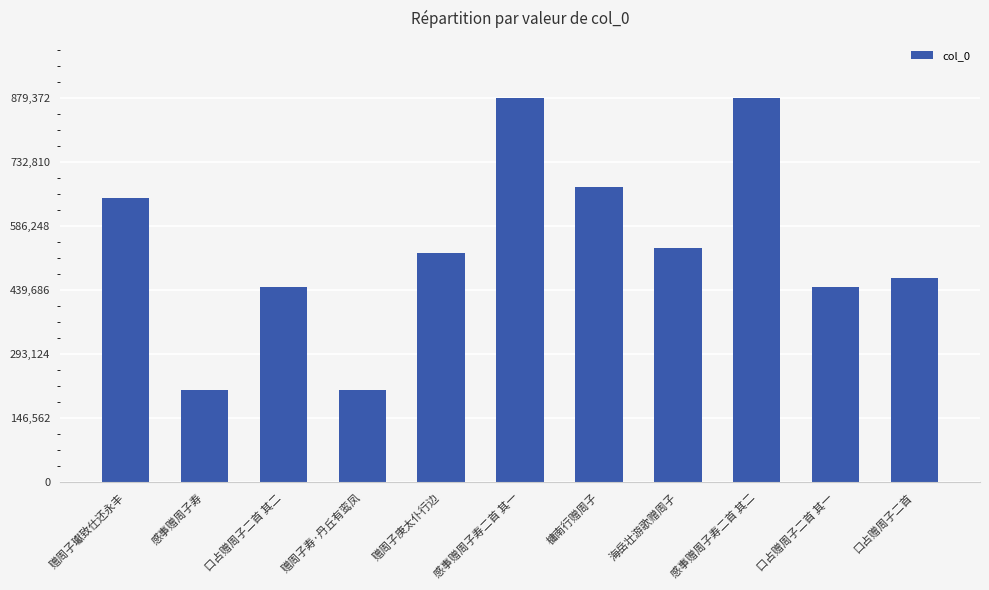

Where is the data nearest to the value 545128?

海岳壮游歌赠周子